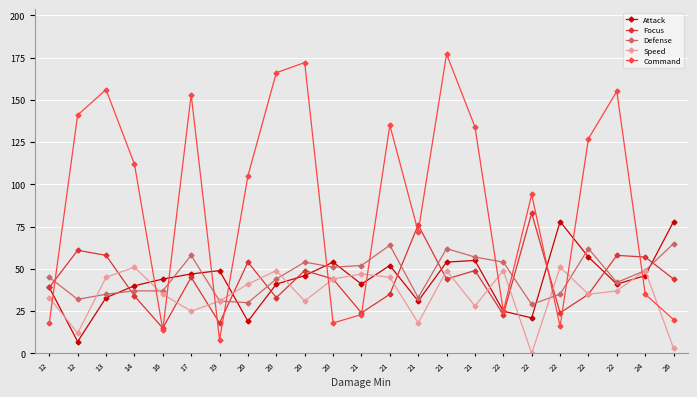

Count the number of categories in the chart.

23